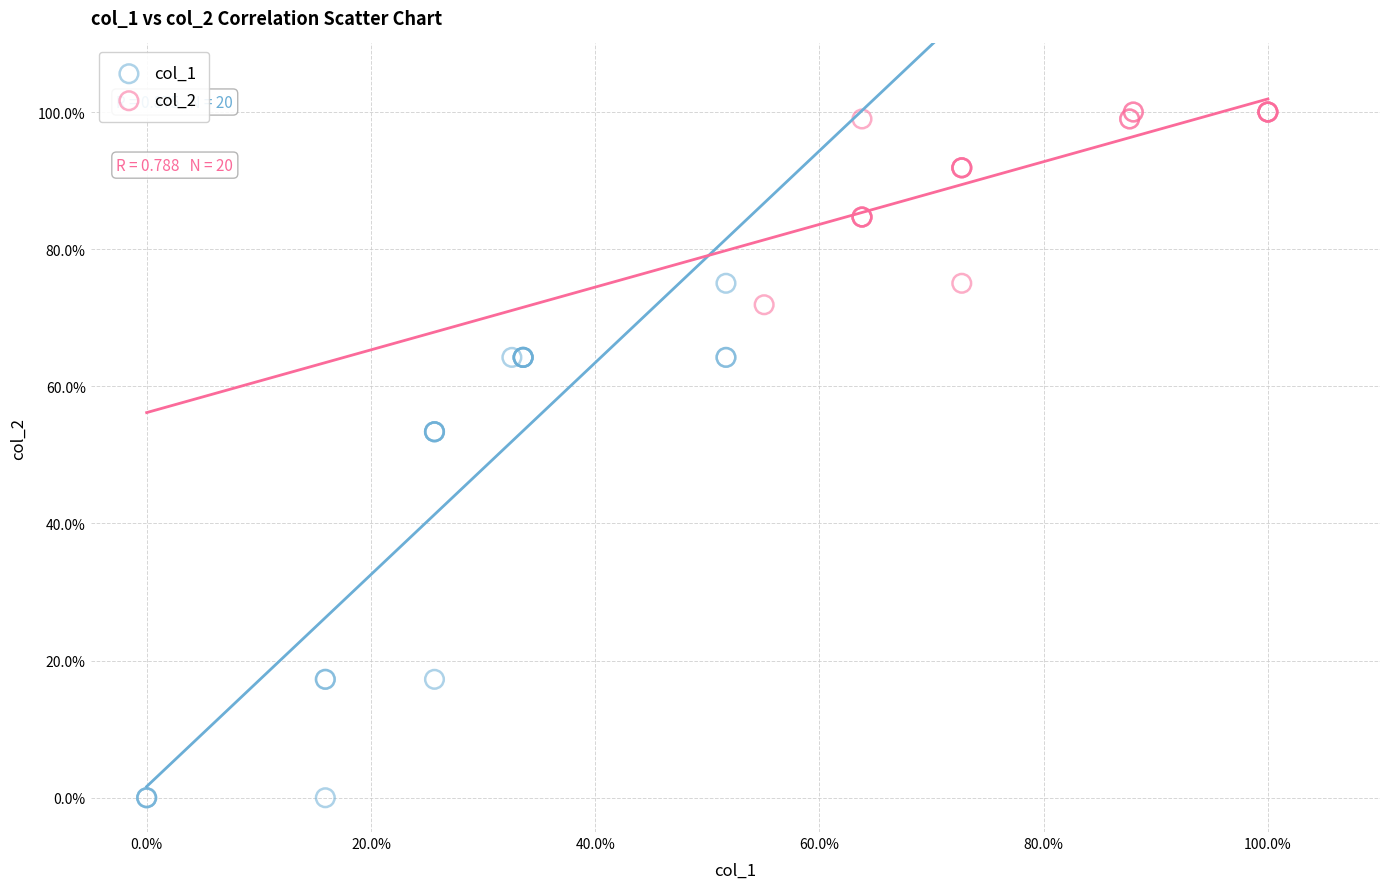

Which series has the widest spread of Y values?

col_1